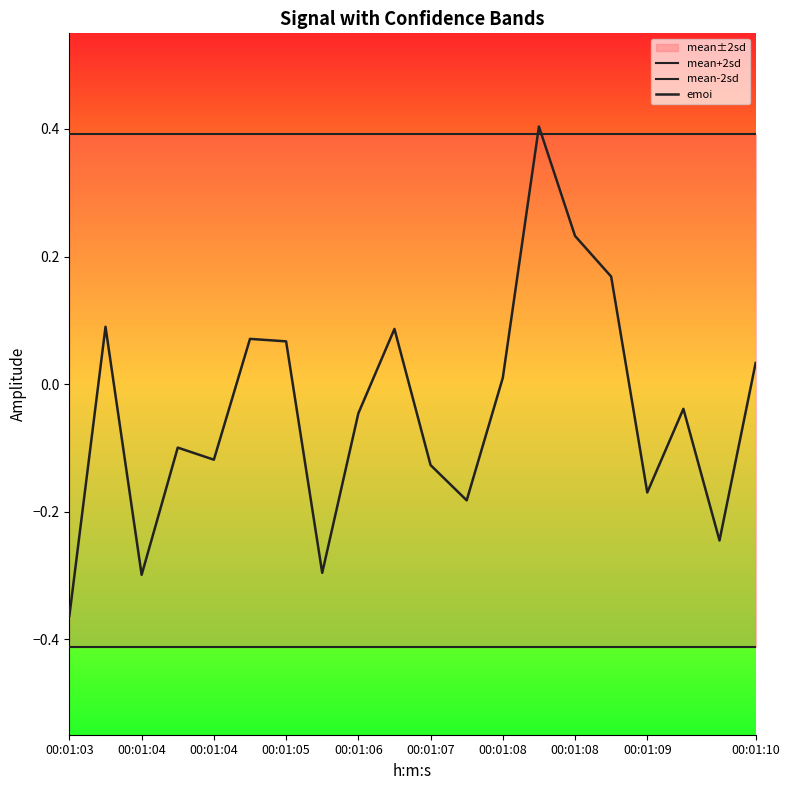

True or false: mean-2sd and emoi cross at least once.

False